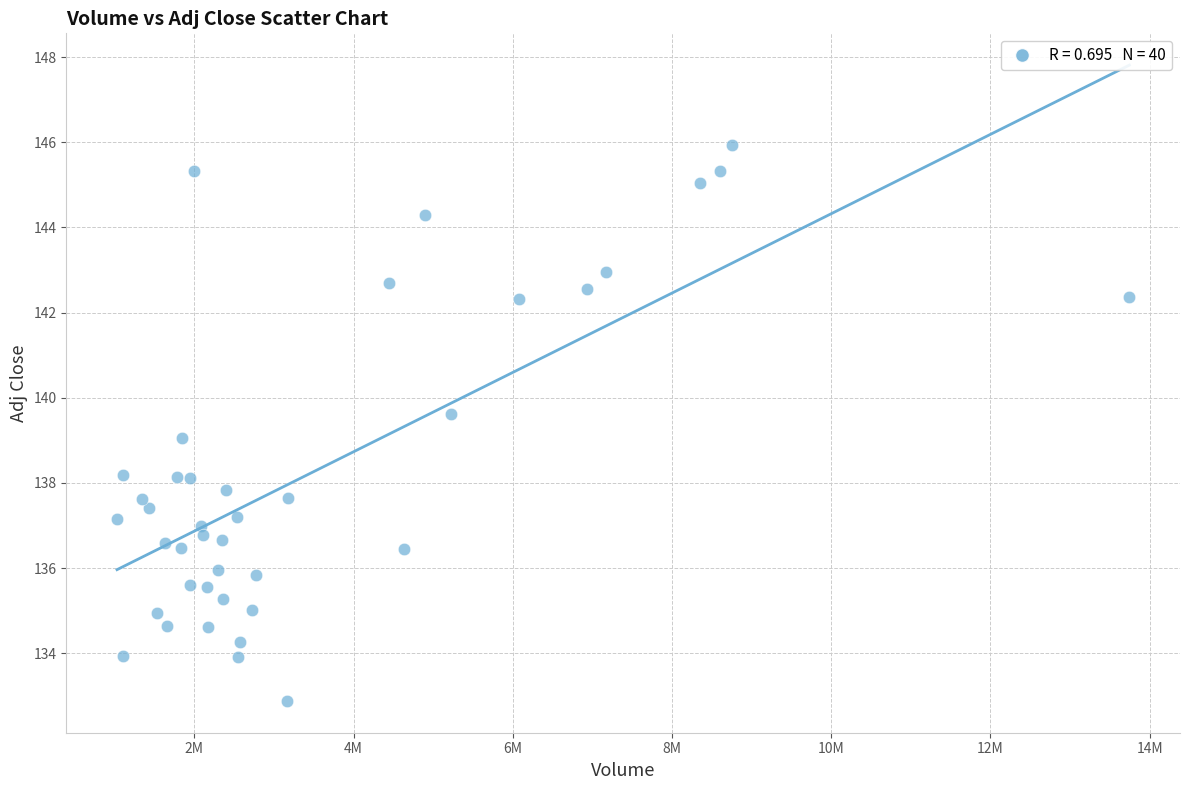

What is the range of X values (max minus min)?

12717100.0